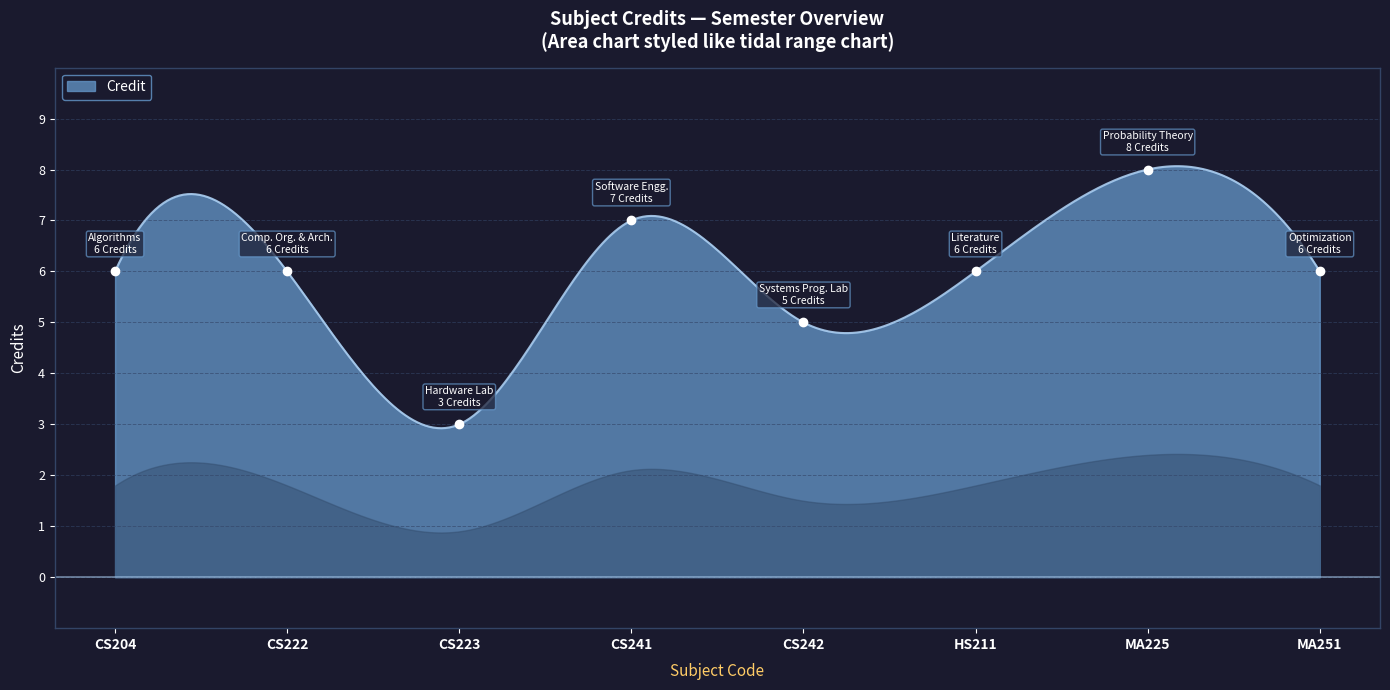

What is the smallest value displayed?

2.9